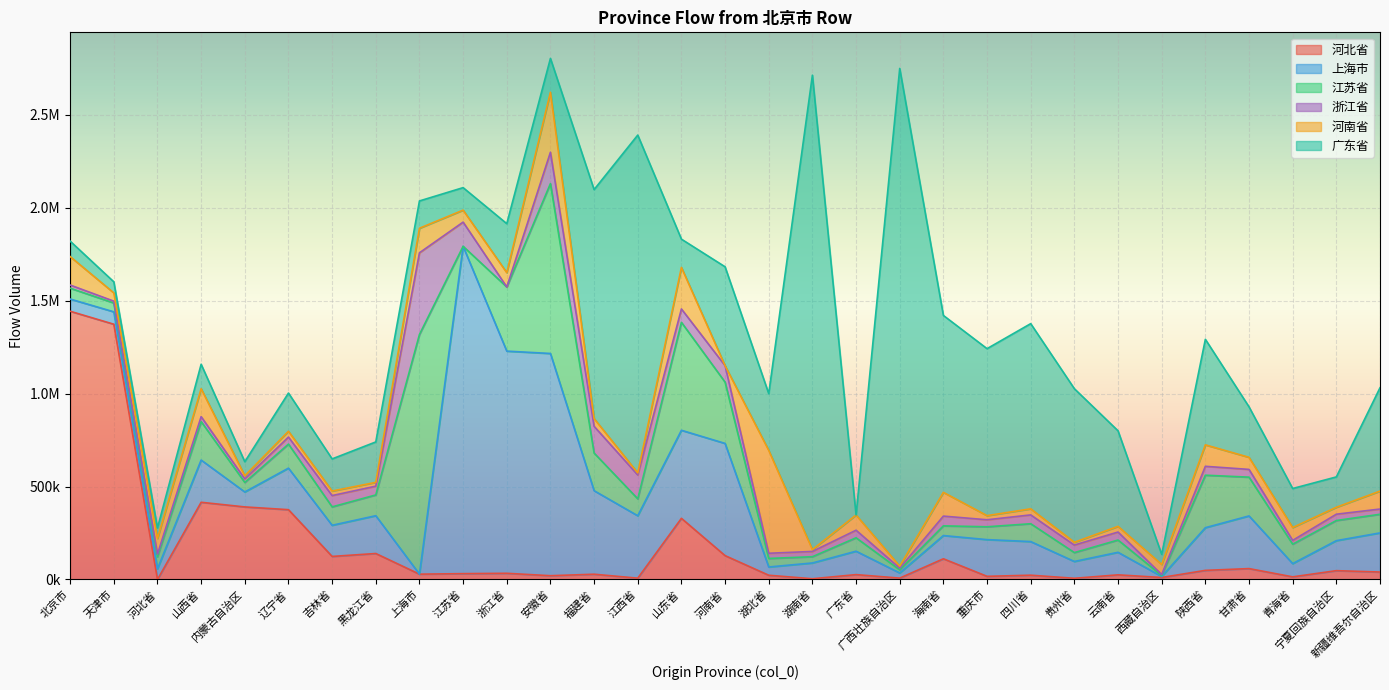

True or false: 河北省 has more than 0 interior local peaks.

True